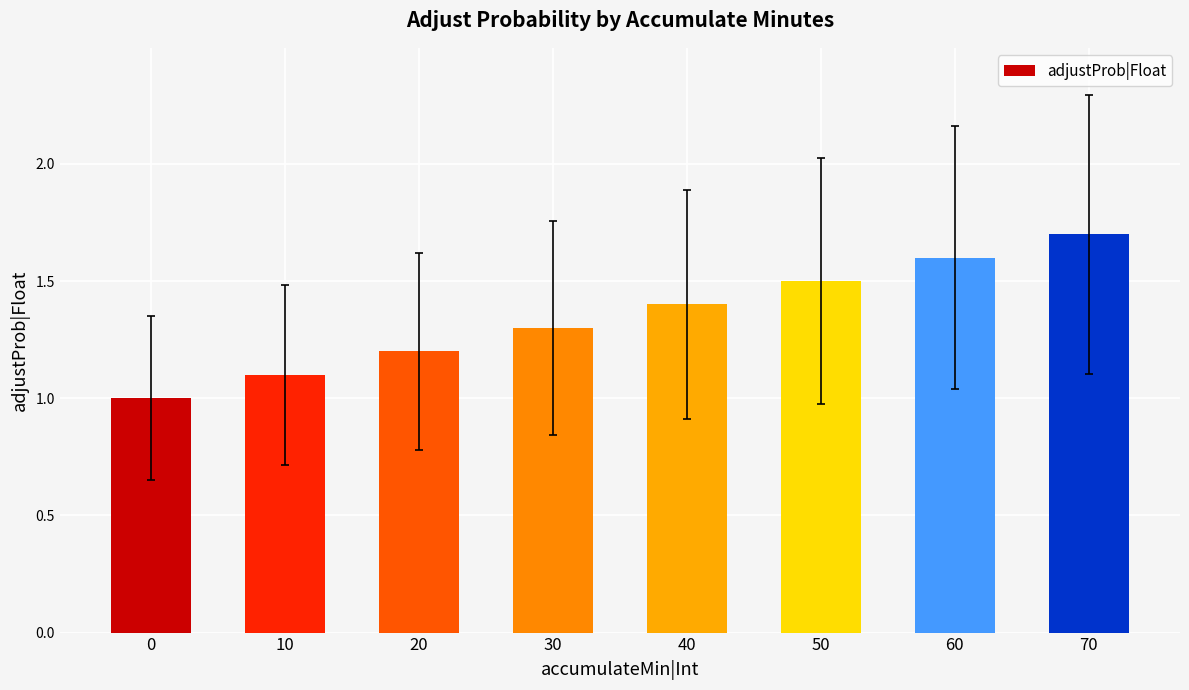

What is the change in value from 10 to 60?

+0.5